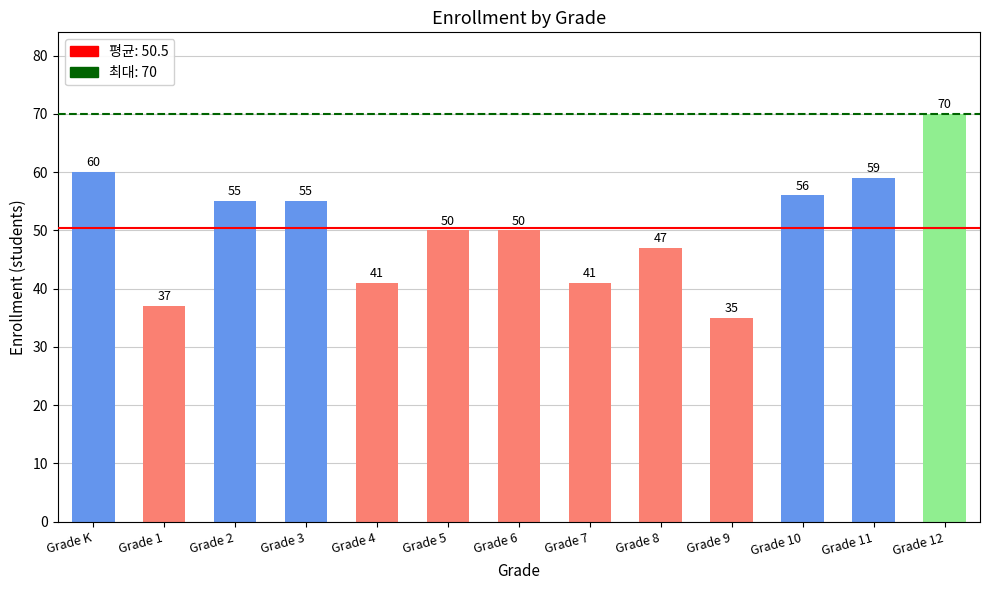

Reading right to left, what are all the values shown in this chart?

70	59	56	35	47	41	50	50	41	55	55	37	60